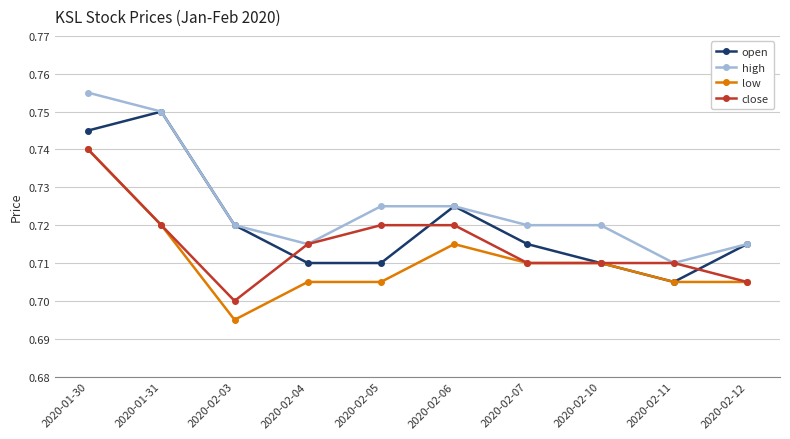

Between 2020-02-05 and 2020-02-10, which series saw the biggest shift?

close